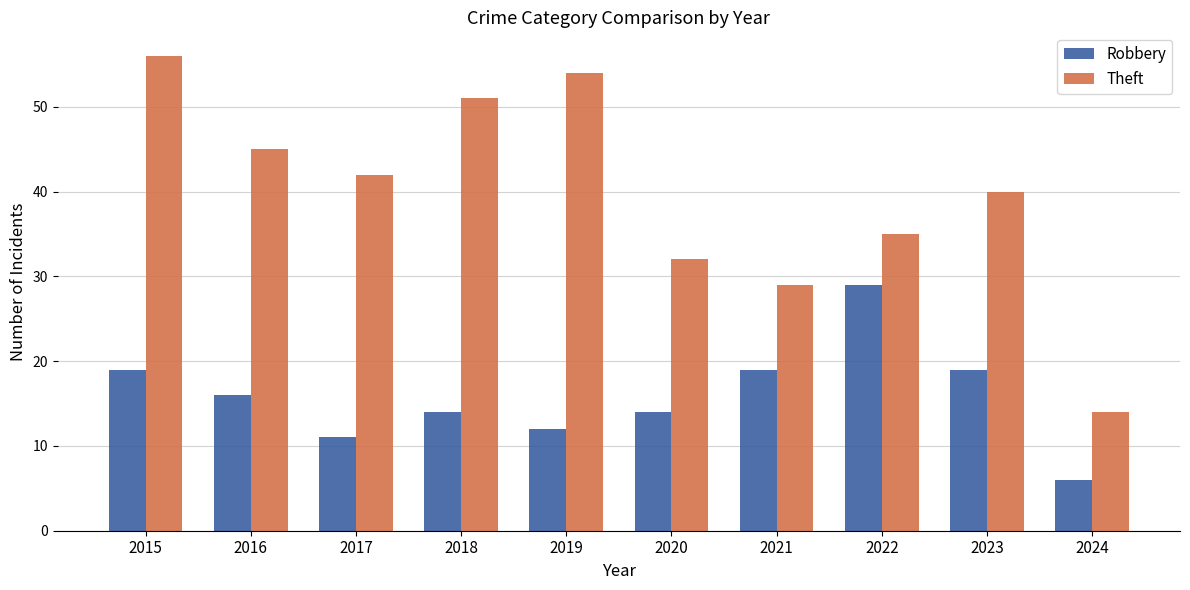

What is the difference between the Theft values at 2021 and 2016?

16